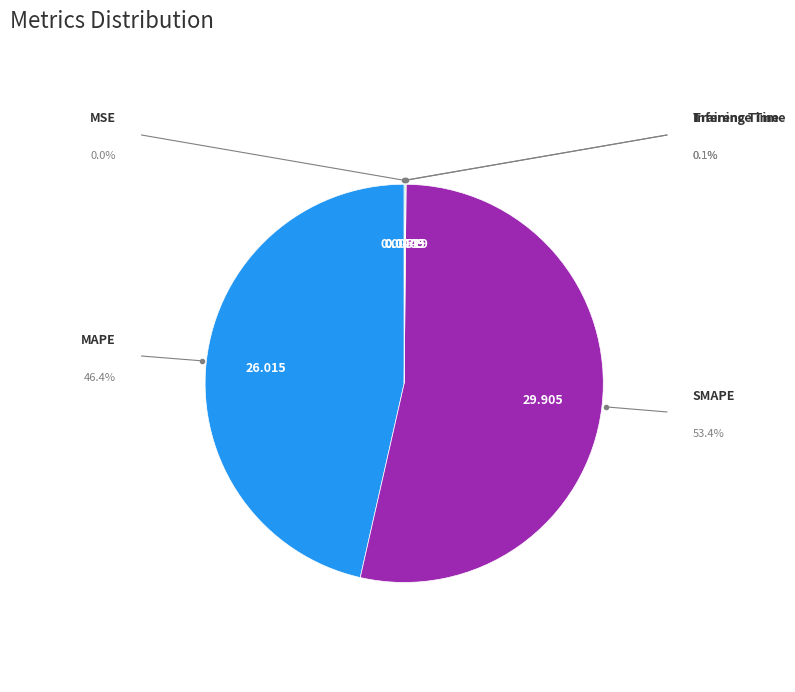

Does any single category account for the majority?

Yes